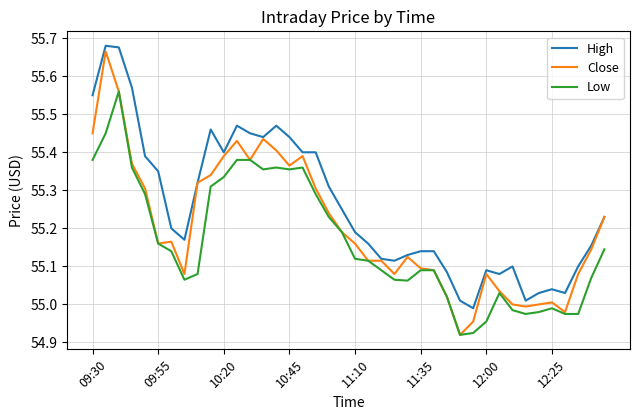

Rank the series by their average value, from lowest to highest.

Low, Close, High